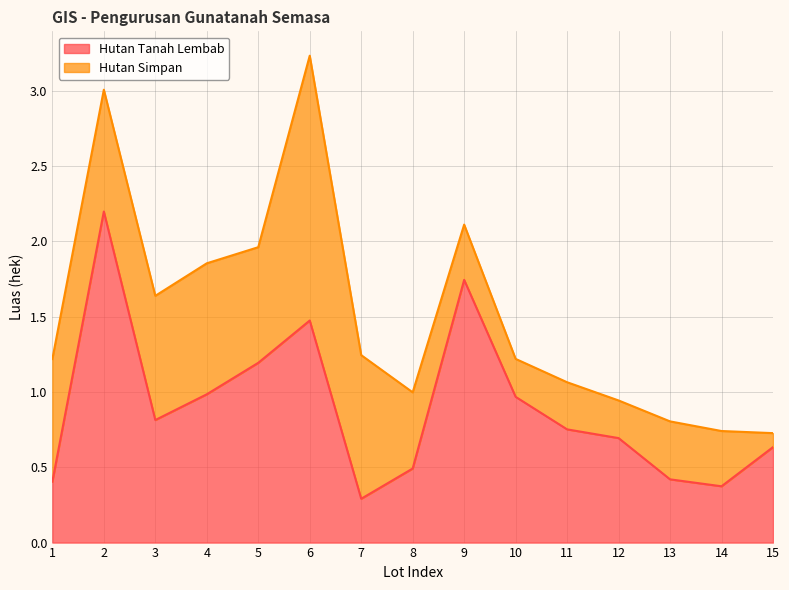

How many data points does each series have?

15